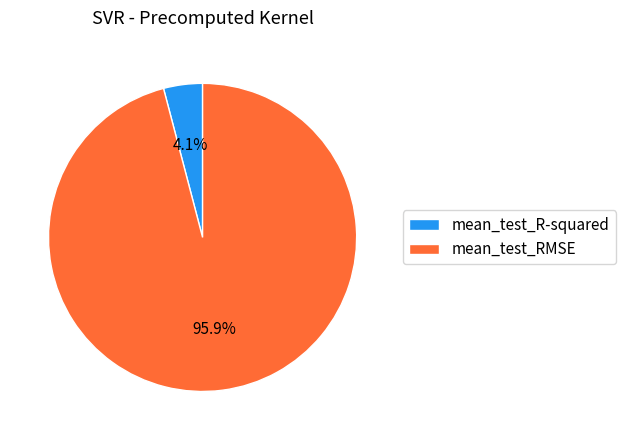

To the nearest percent, what percentage of the pie is mean_test_RMSE?

96%